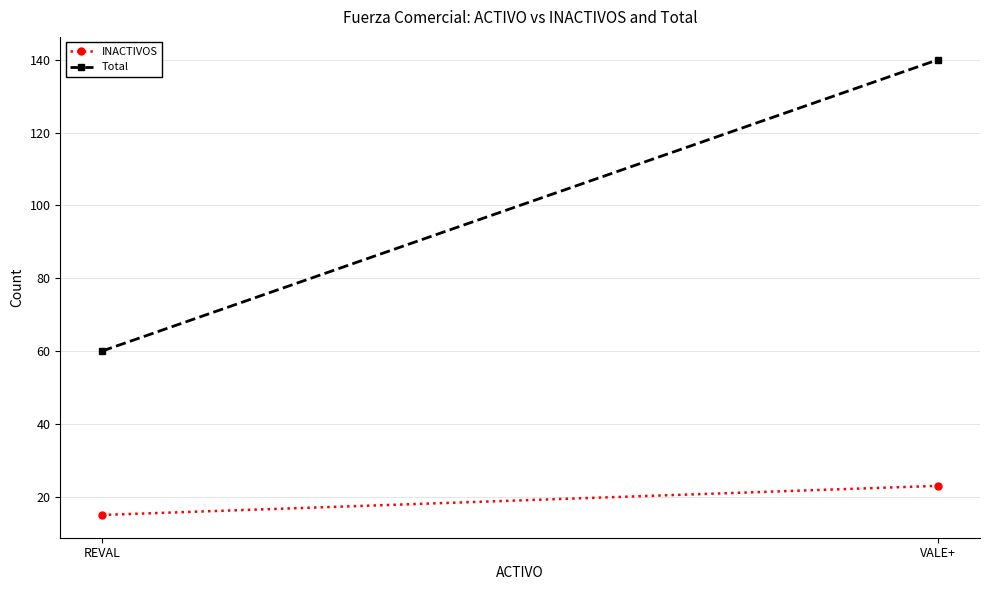

What is the average value of the Total series?

100